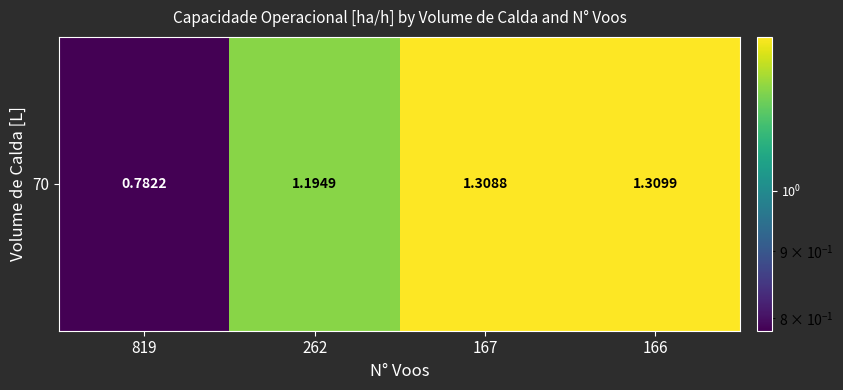

Approximately how many times larger is the value at 167 compared to 166?

1.0